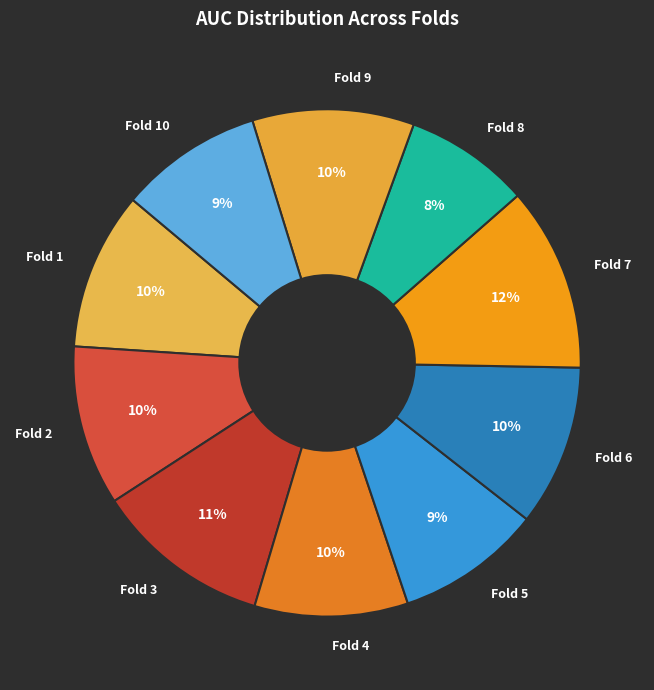

Count the number of slices in the pie.

10